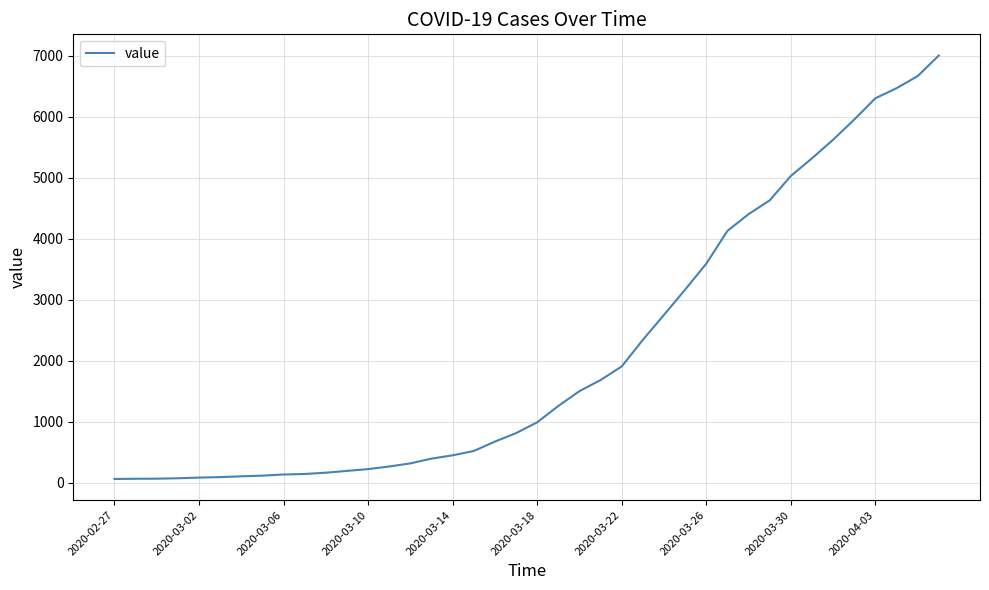

What is the maximum value shown in the chart?

7004